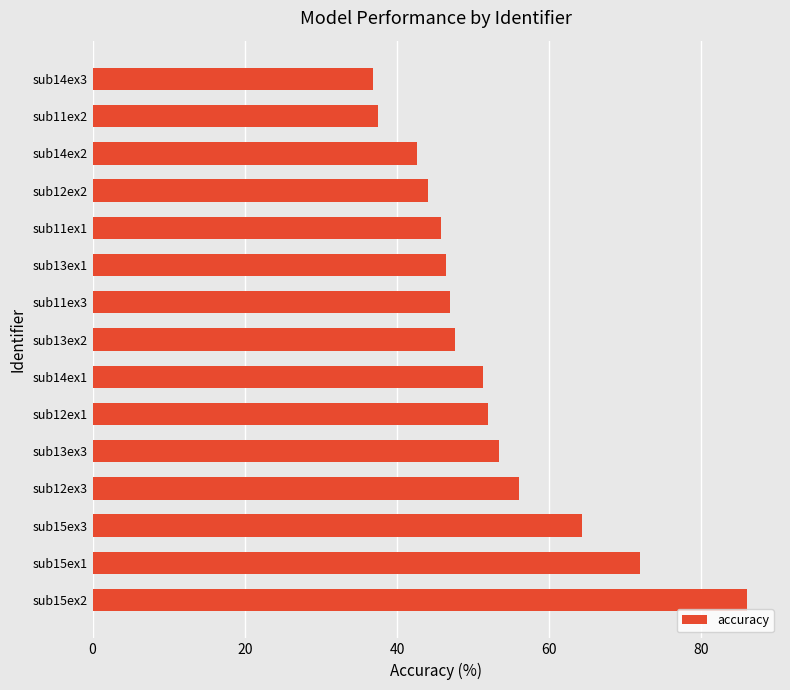

Between sub13ex3 and sub15ex1, which is larger?

sub15ex1